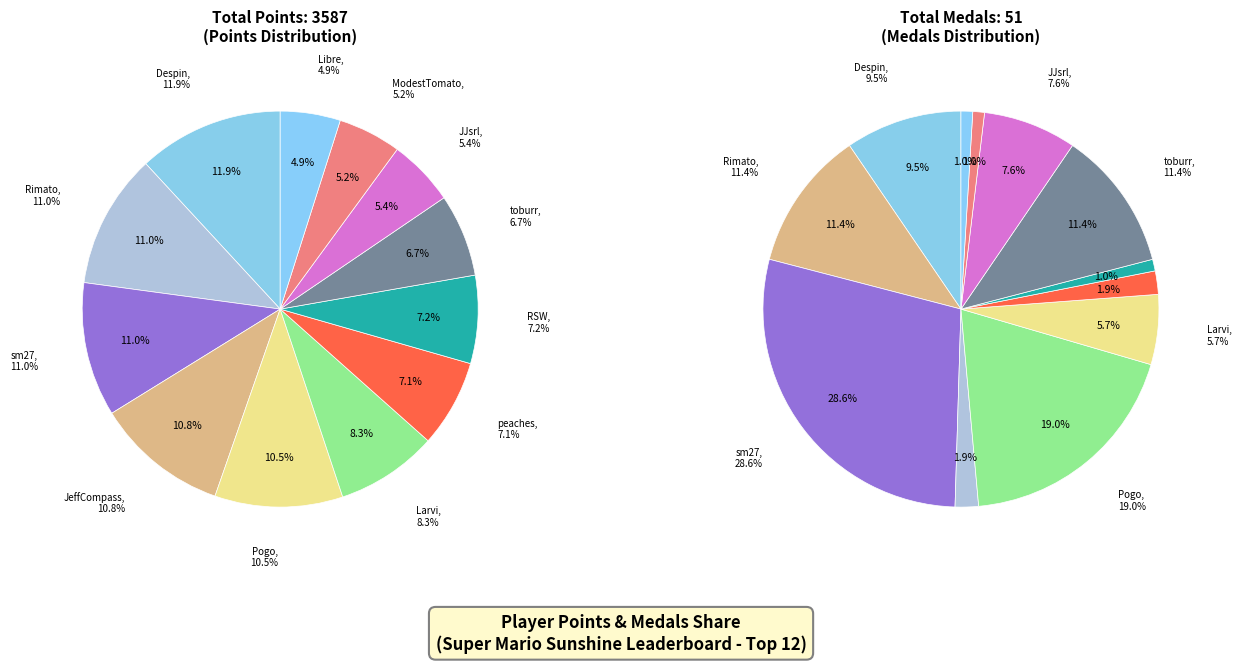

Which slice is the largest?

Despin